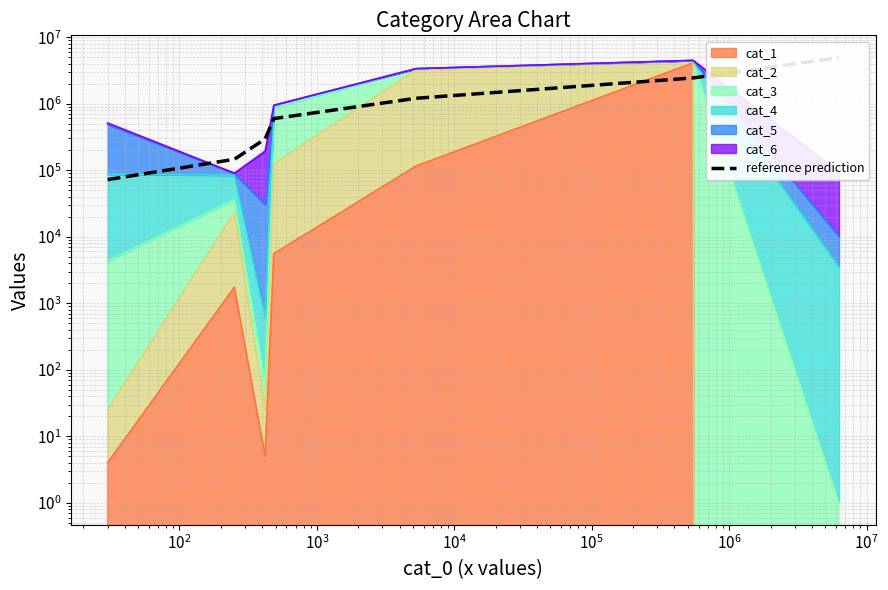

True or false: the data shows 596974.8 at $\mathdefault{10^{3}}$.

True